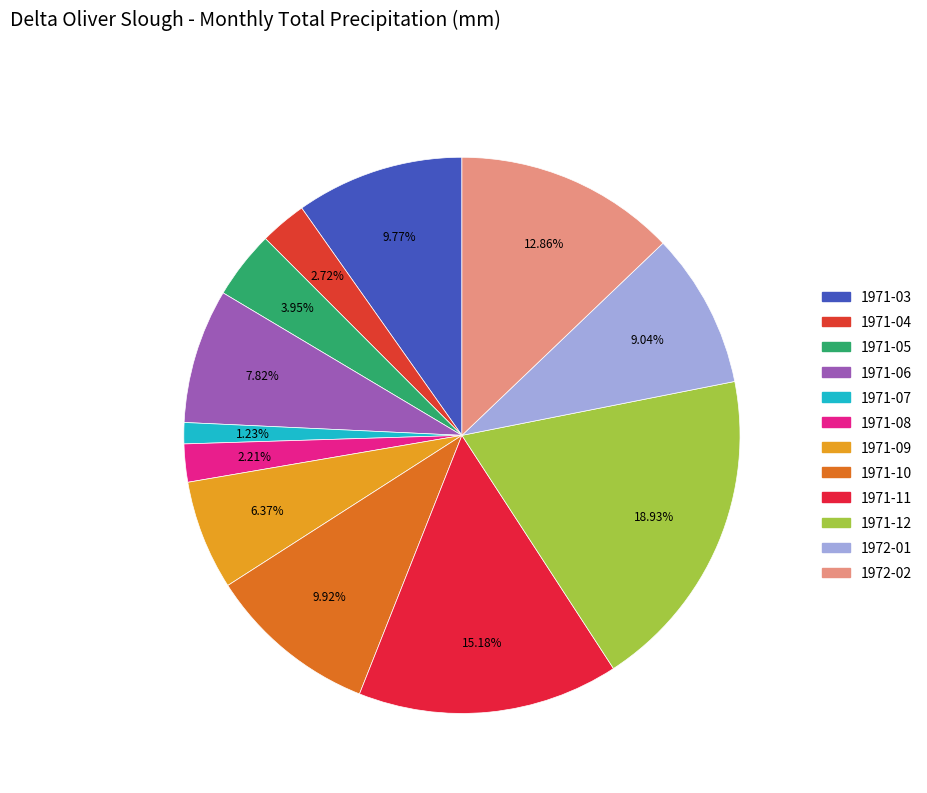

To the nearest percent, what is the difference between the largest and smallest slice percentages?

18%